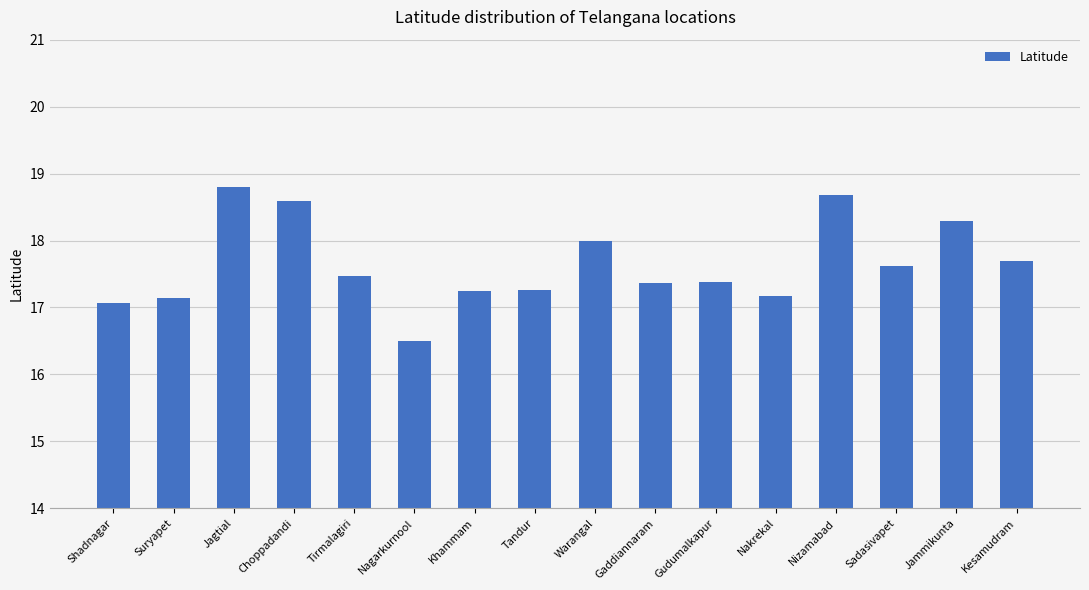

What position from the right is Tirmalagiri?

12